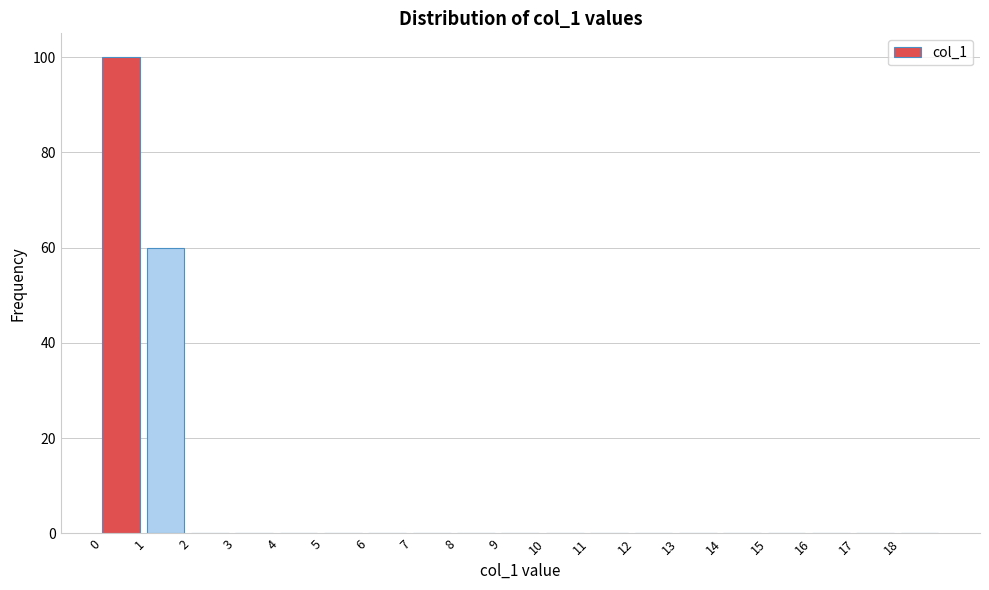

Over which range of the x-axis is the bar tallest?

0 to 1